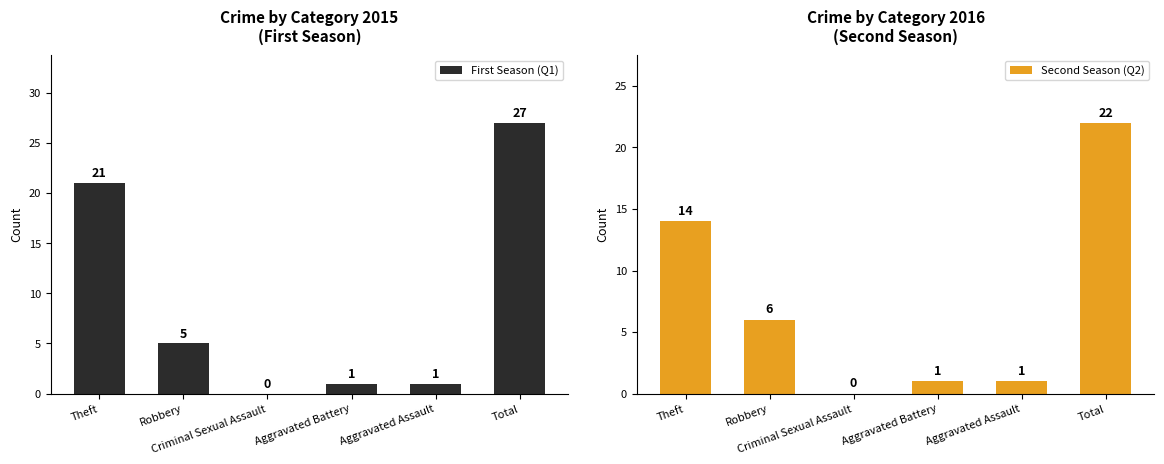

What is the total value across all series at Aggravated Battery?

2